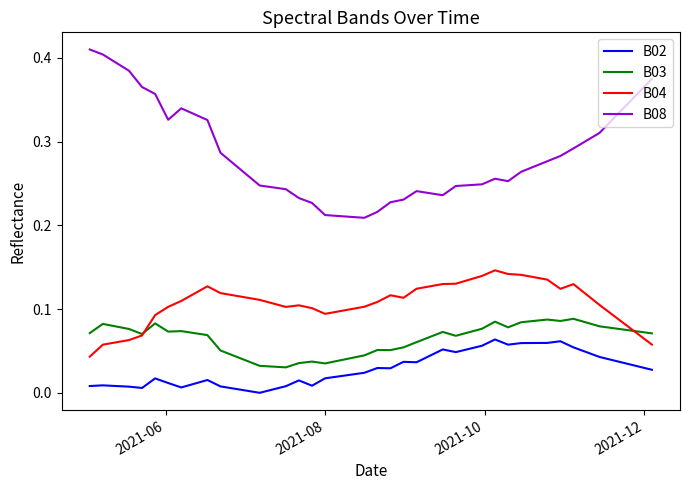

List the series in order of their peak value, lowest first.

B02, B03, B04, B08